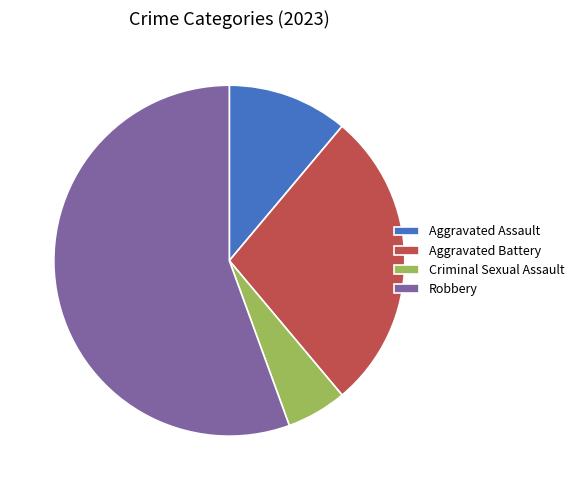

True or false: Robbery accounts for 63% of the total.

False